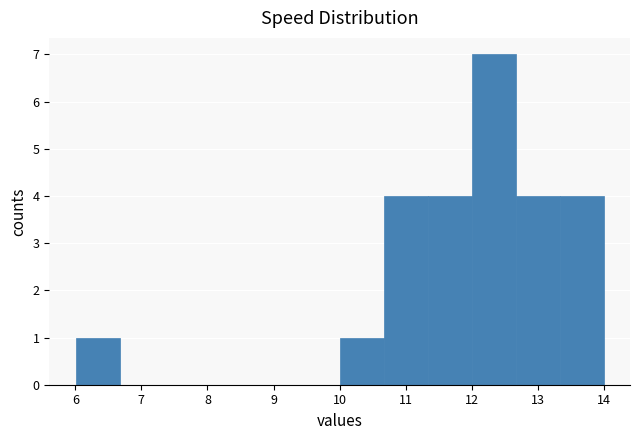

Which range on the x-axis has the tallest bar?

12.0 to 12.7